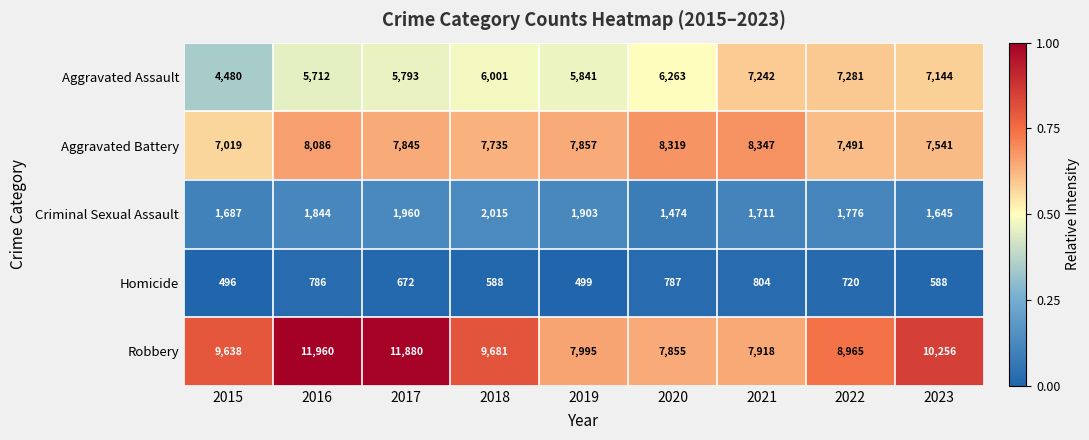

The value of Homicide at 2023 is 137. True or false?

False